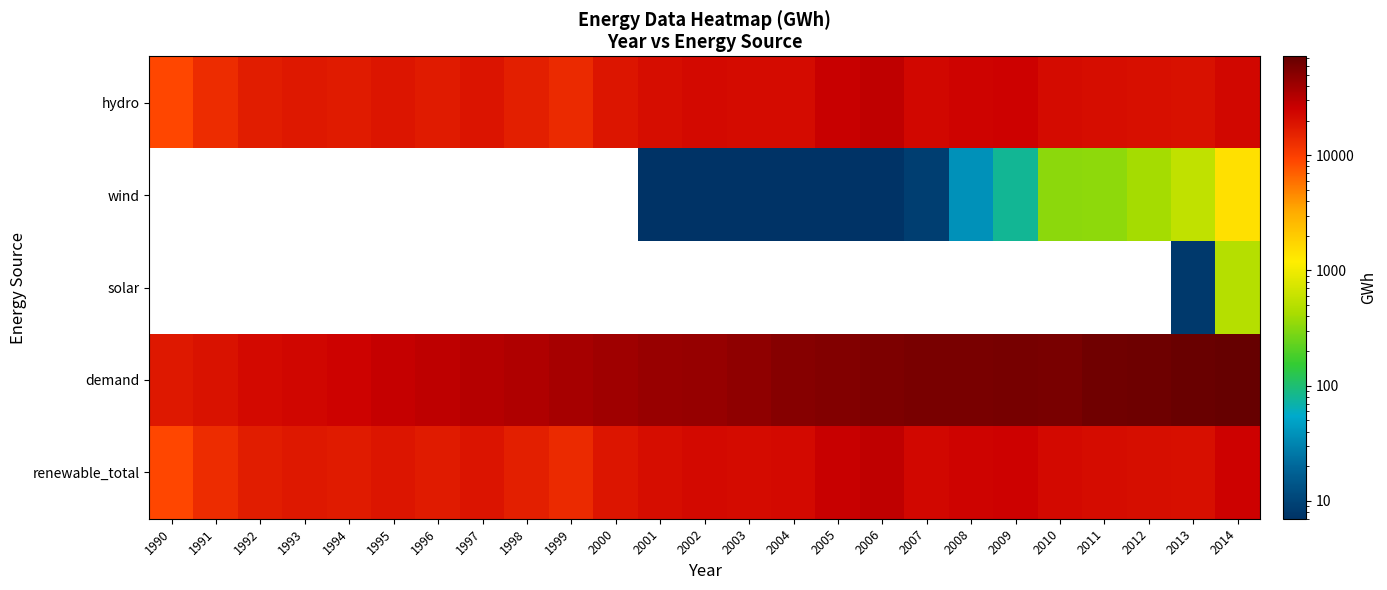

At 2012, list the series in order from largest to smallest.

demand, renewable_total, hydro, wind, solar